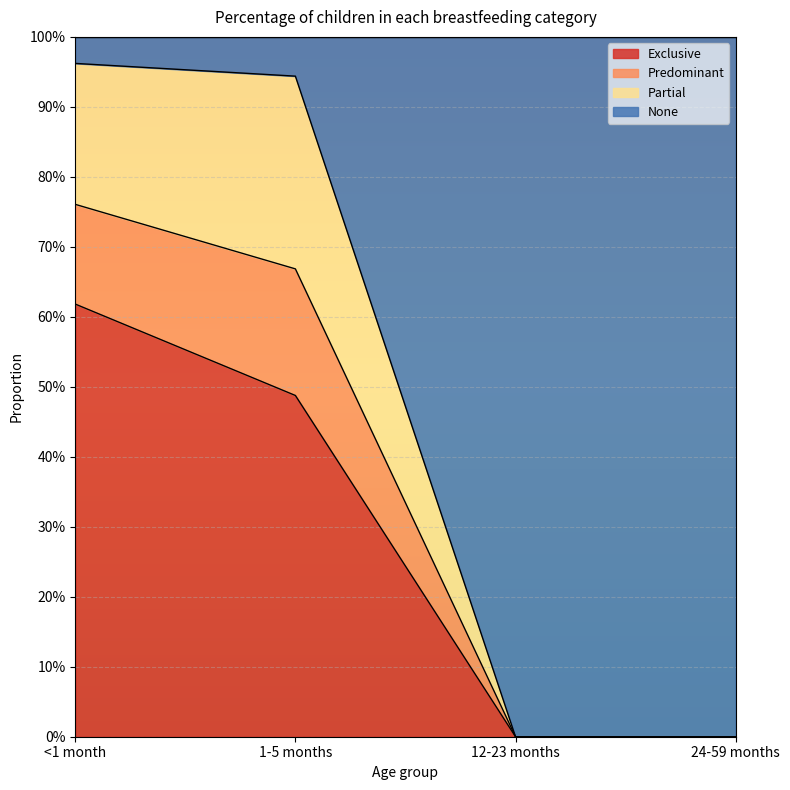

Is the value of Predominant at <1 month greater than the value of Exclusive at 12-23 months?

Yes